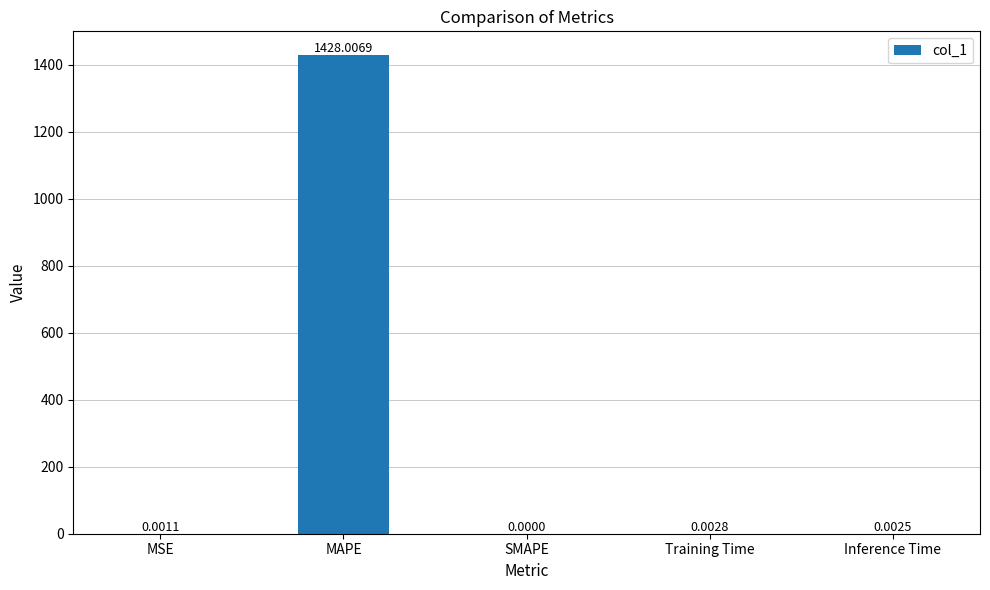

At which label is the value closest to 714?

Training Time